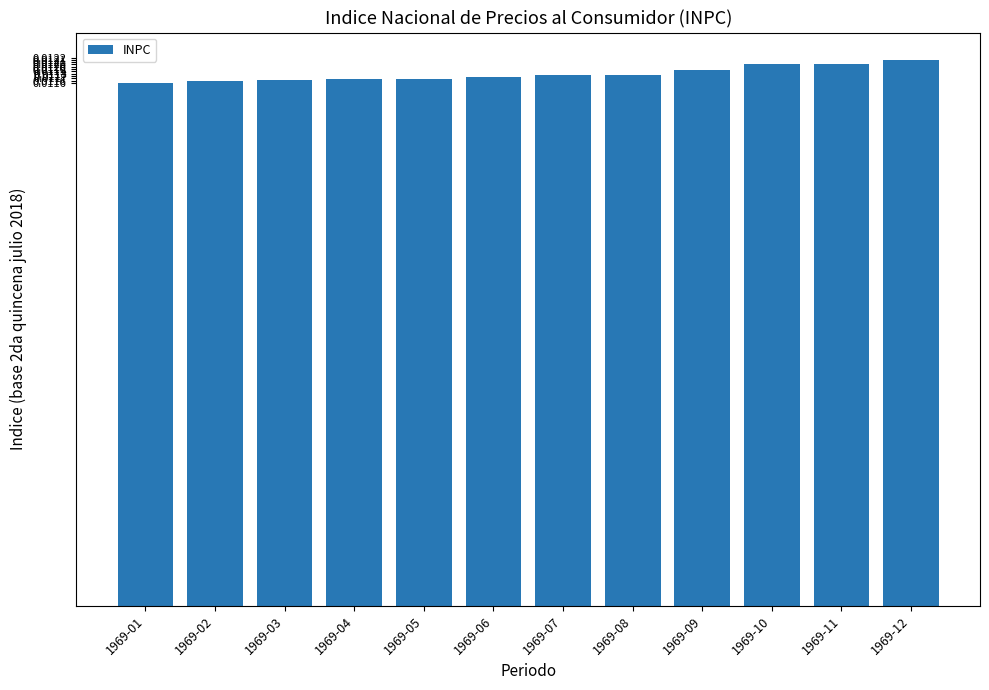

Between 1969-04 and 1969-11, which is larger?

1969-11